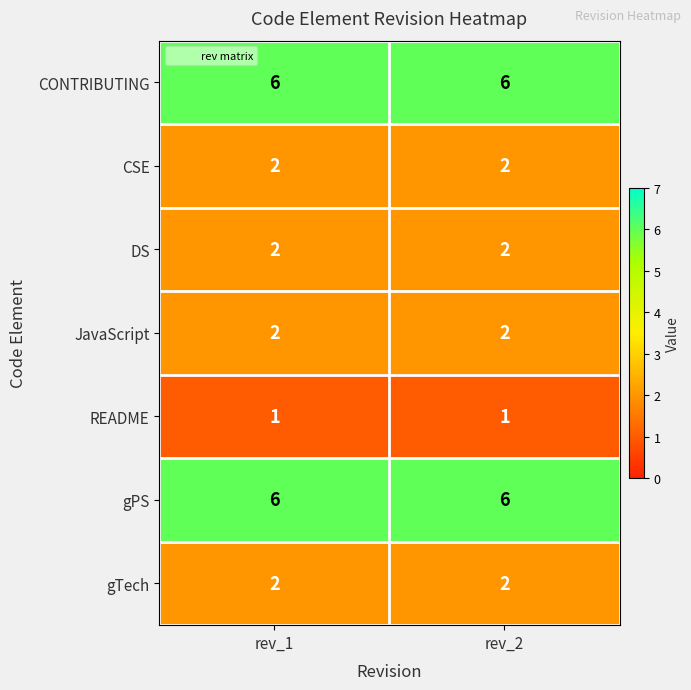

What is the sum of all CSE values?

4